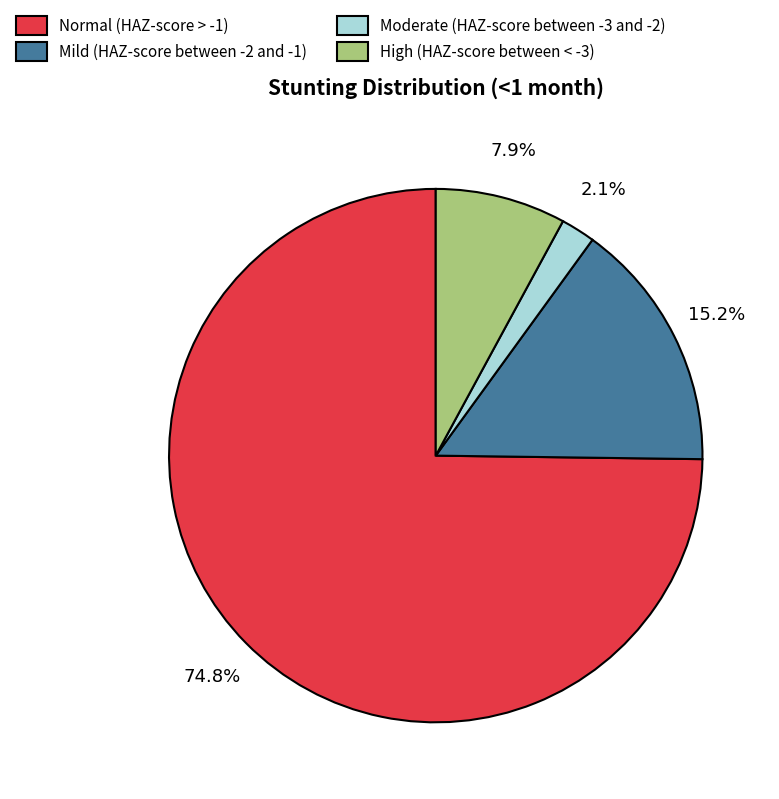

Rank the categories by value from highest to lowest.

Normal (HAZ-score > -1), Mild (HAZ-score between -2 and -1), High (HAZ-score between < -3), Moderate (HAZ-score between -3 and -2)